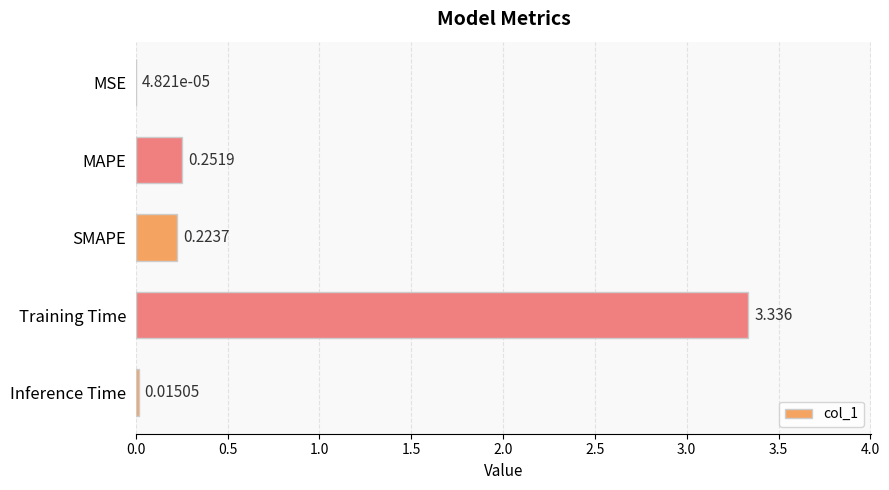

What is the average value?

0.8